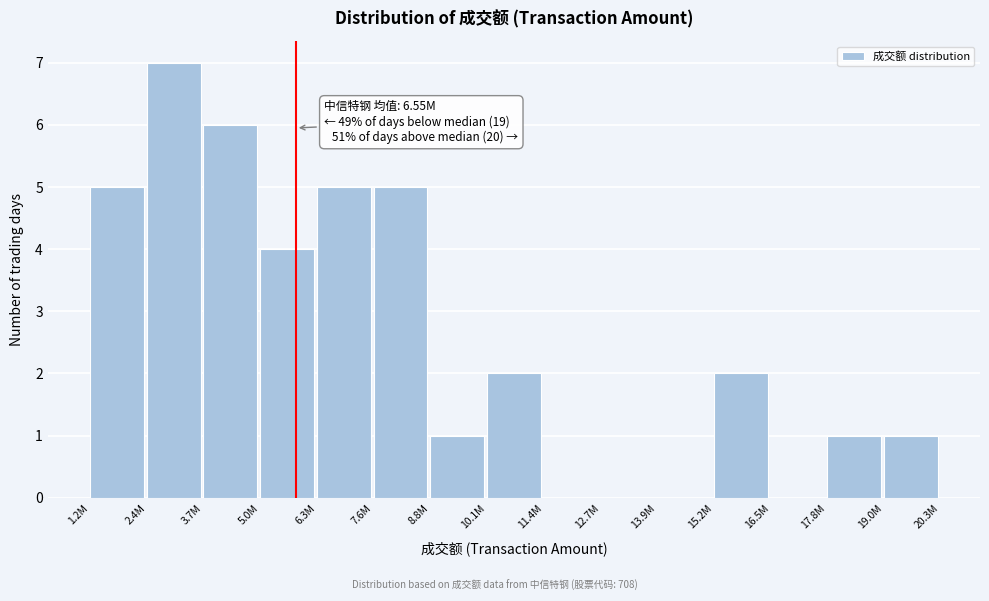

Reading right to left, transcribe all the data shown in this chart.

19.0M=1	17.8M=1	16.5M=0	15.2M=2	13.9M=0	12.7M=0	11.4M=0	10.1M=2	8.8M=1	7.6M=5	6.3M=5	5.0M=4	3.7M=6	2.4M=7	1.2M=5